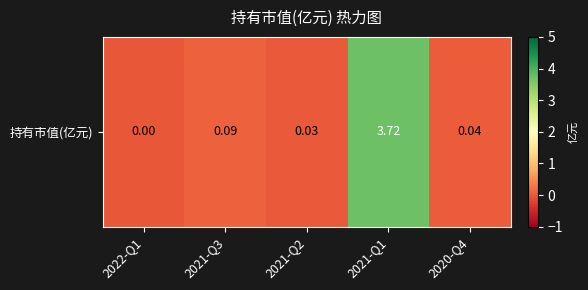

List the labels in order of value, largest first.

2021-Q1, 2021-Q3, 2020-Q4, 2021-Q2, 2022-Q1